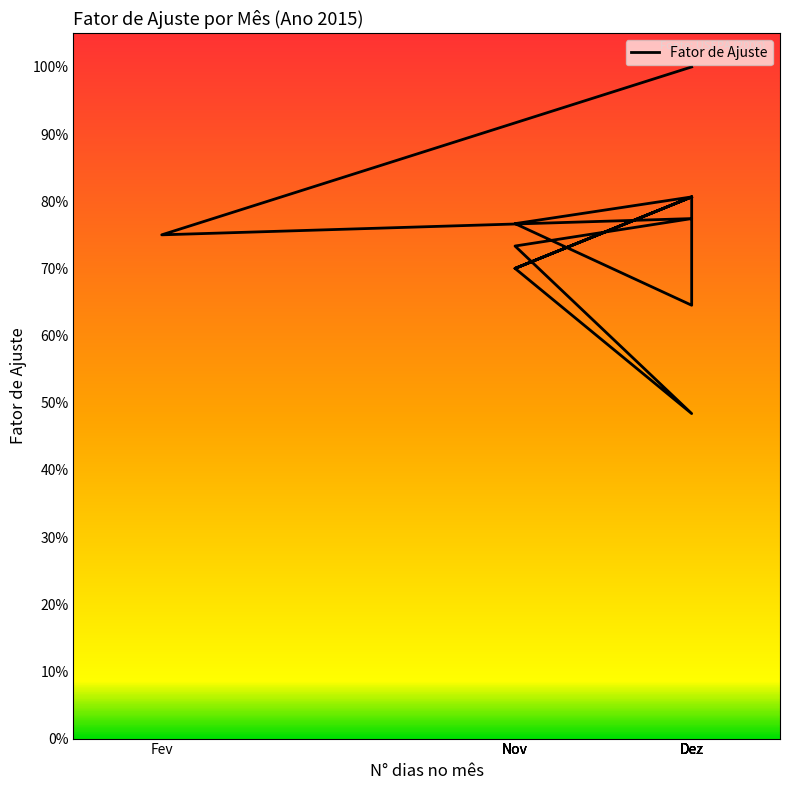

What is the label of the 5th point from the left?

Dez